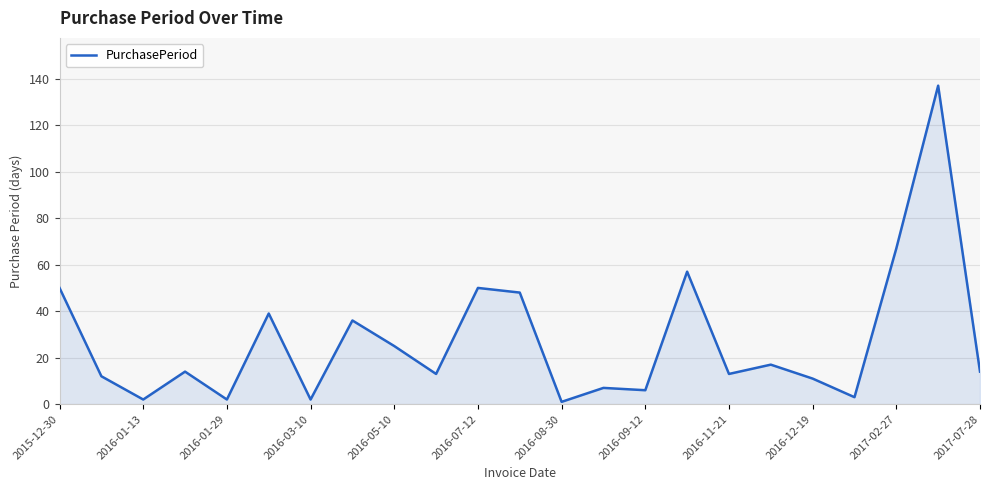

What is the difference between the maximum and minimum values?

136